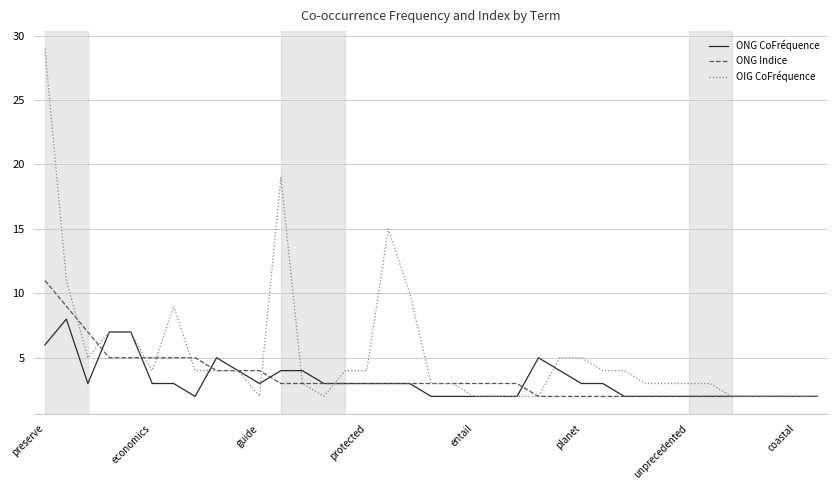

What is the difference between the second highest and minimum values in the ONG CoFréquence series?

5